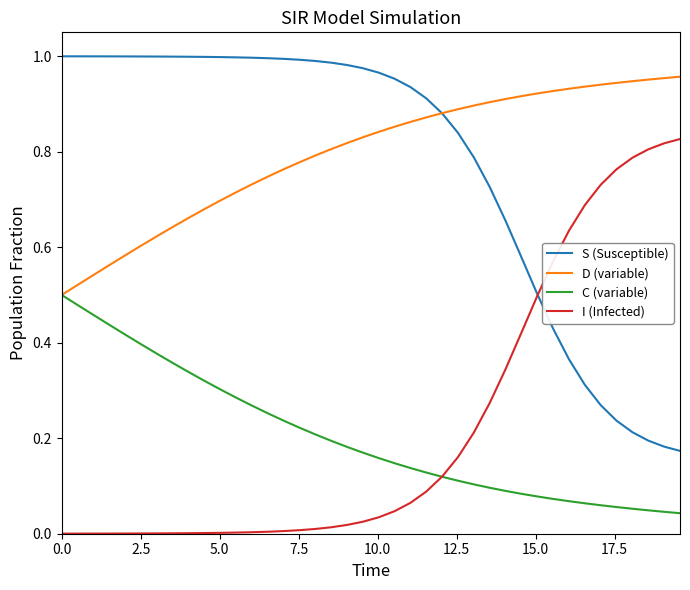

List the series in order of their peak value, highest first.

S (Susceptible), D (variable), I (Infected), C (variable)